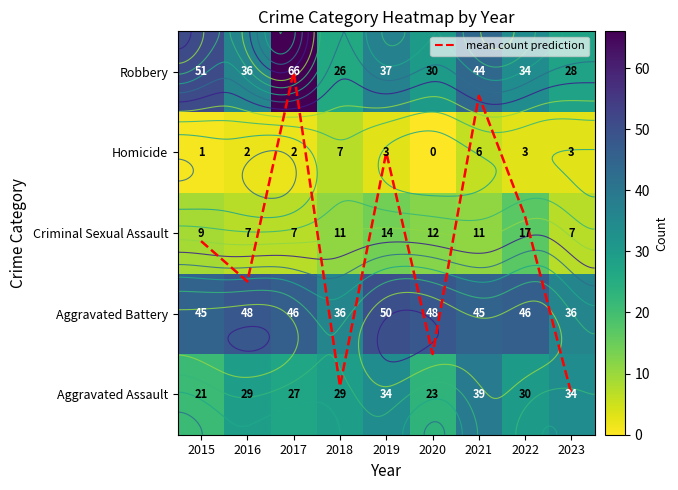

The value of mean count prediction at 2021 is 1.0. True or false?

False